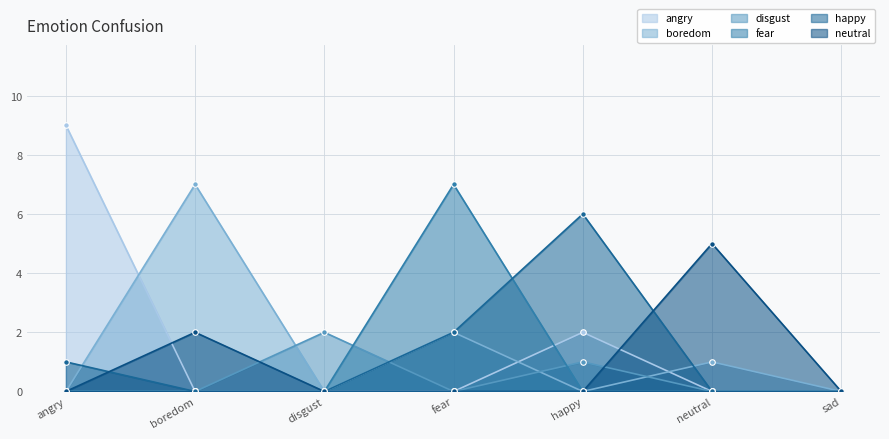

Reading right to left, transcribe all the data shown in this chart.

angry: sad=0	neutral=0	happy=2	fear=0	disgust=0	boredom=0	angry=9
boredom: sad=0	neutral=1	happy=0	fear=2	disgust=0	boredom=7	angry=0
disgust: sad=0	neutral=0	happy=1	fear=0	disgust=2	boredom=0	angry=0
fear: sad=0	neutral=0	happy=0	fear=7	disgust=0	boredom=0	angry=0
happy: sad=0	neutral=0	happy=6	fear=2	disgust=0	boredom=0	angry=1
neutral: sad=0	neutral=5	happy=0	fear=0	disgust=0	boredom=2	angry=0